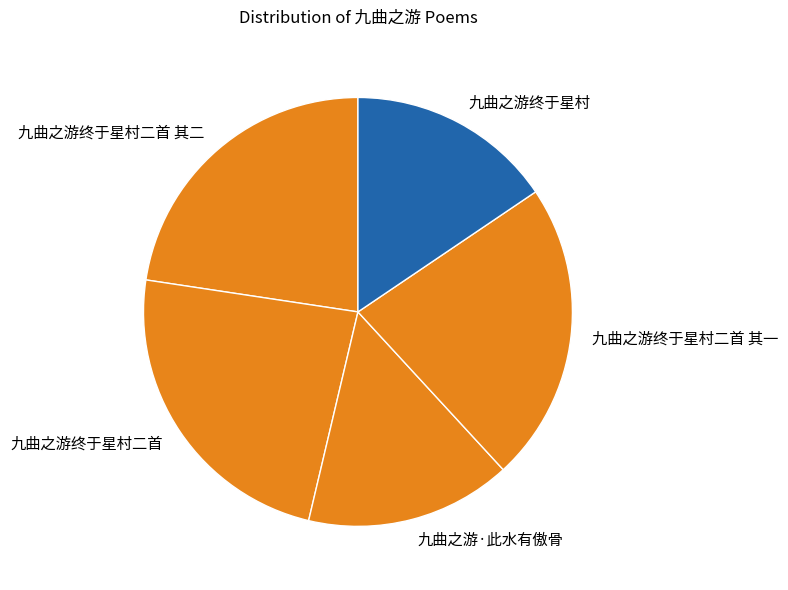

Is it true that 九曲之游终于星村二首 其二 is 32% of the pie?

False